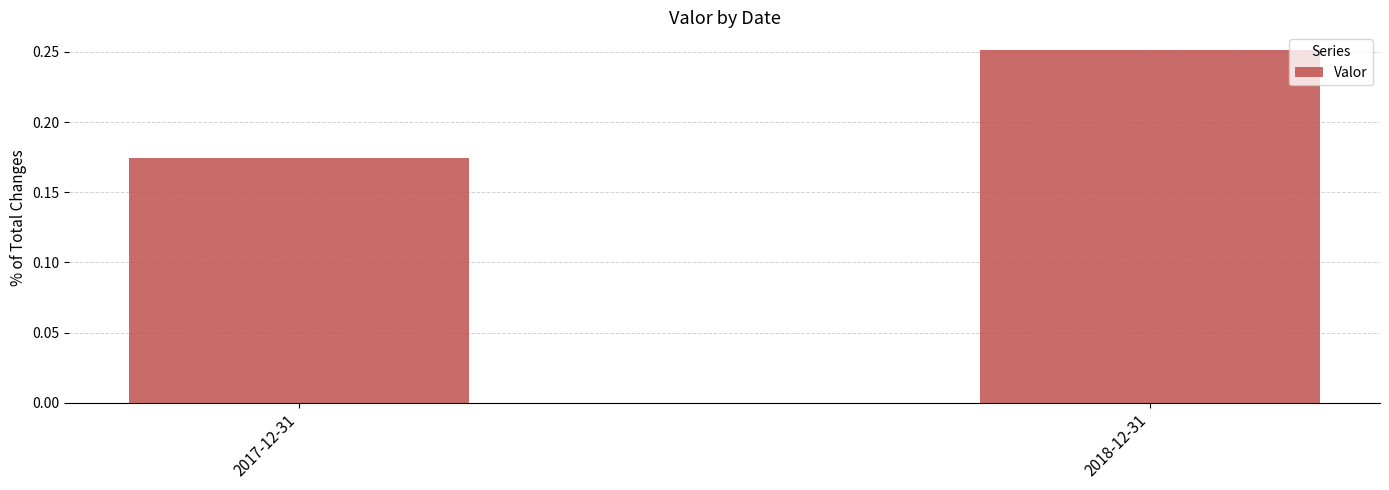

What is the label of the 1st bar from the left?

2017-12-31